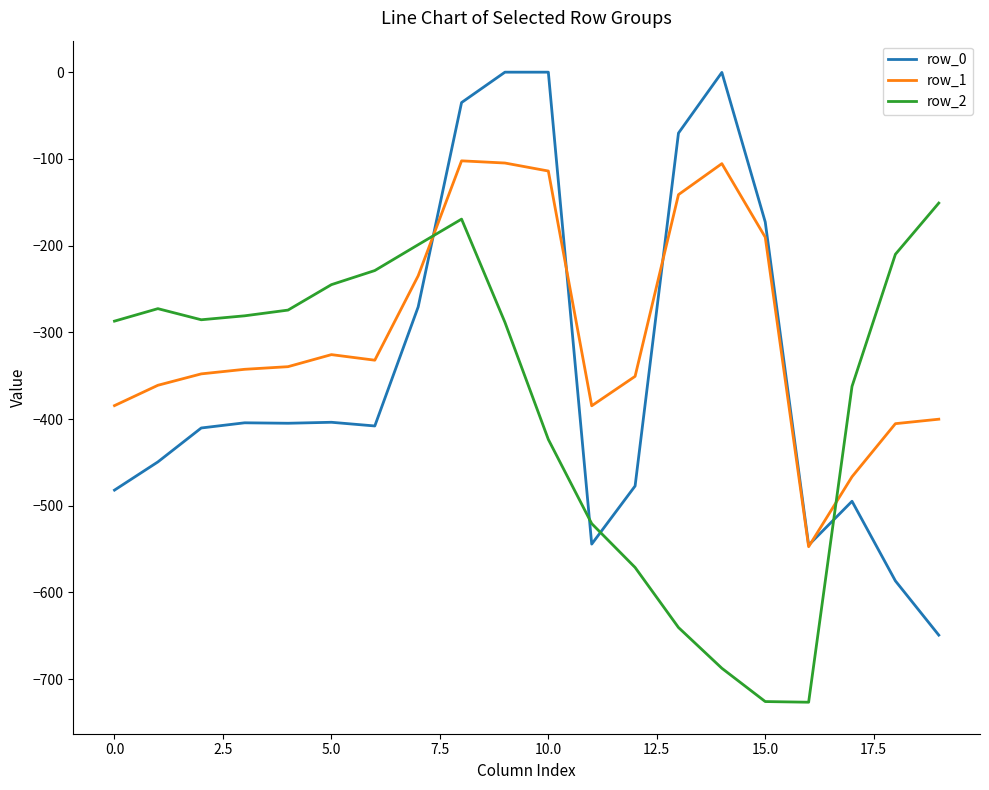

What is the highest value of the row_1 series?

-102.3